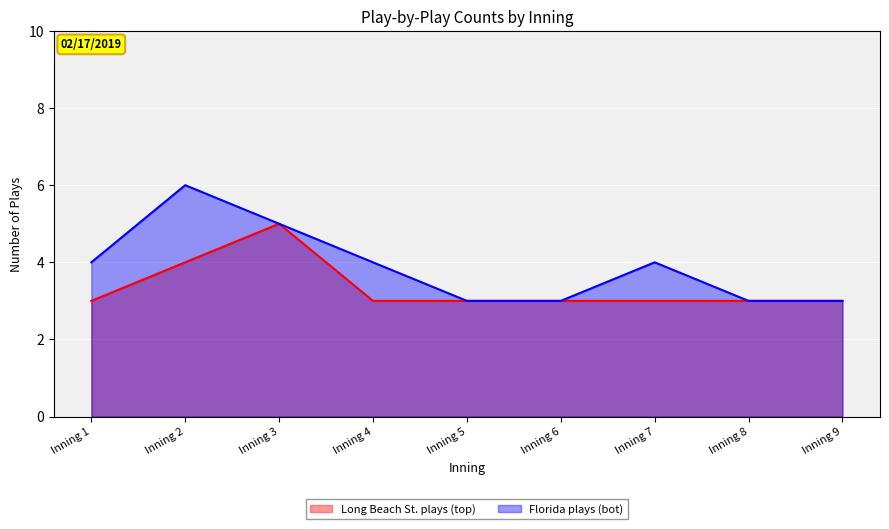

What is the sum of the Long Beach St. plays (top) values at Inning 1 and Inning 7?

6